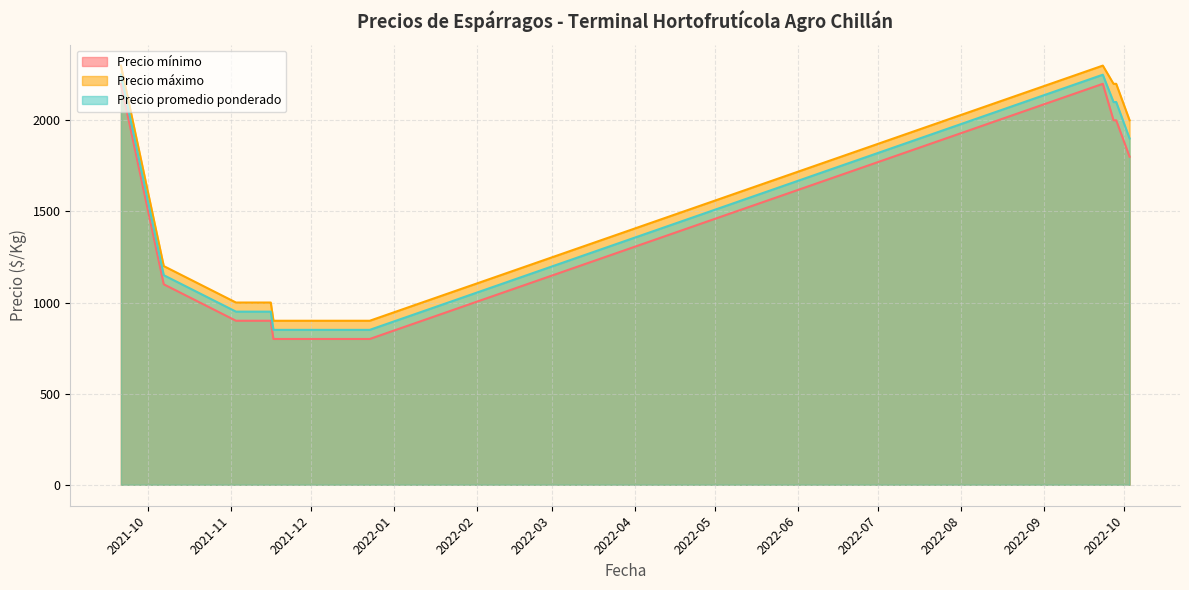

What is the value of the Precio mínimo point at the 12th from the left?

900